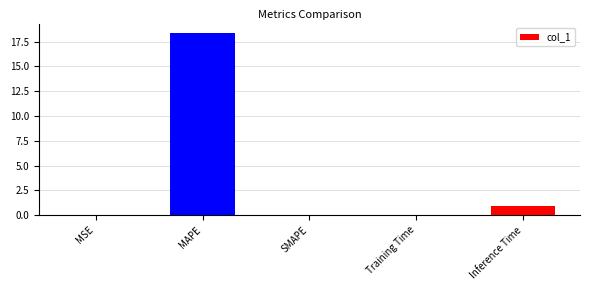

The value at SMAPE is 0.0. True or false?

True